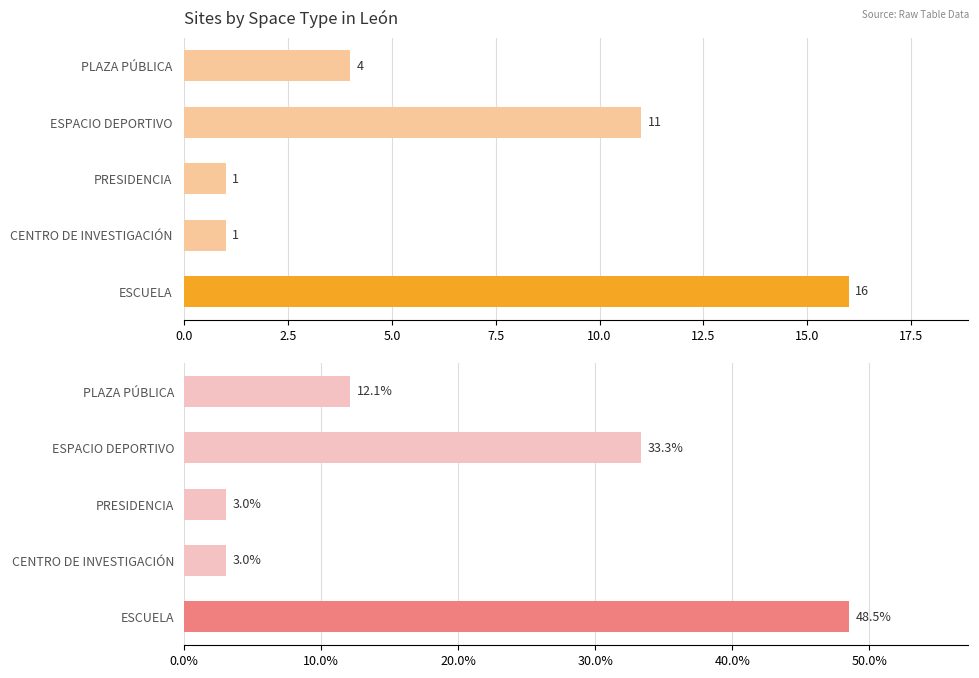

How many bars are there in each group?

2